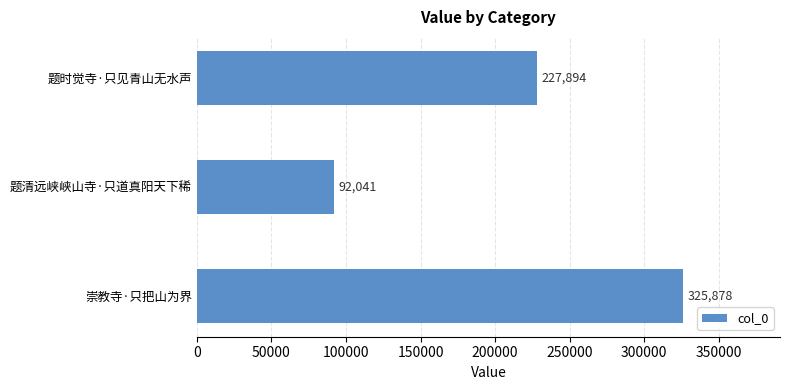

The chart shows a value of 325878 at 崇教寺·只把山为界. True or false?

True